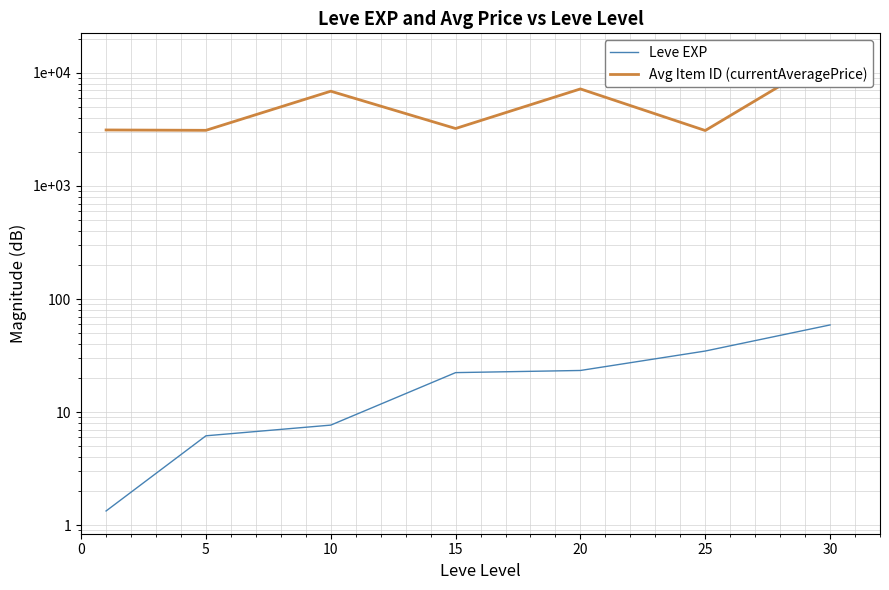

True or false: Leve EXP and Avg Item ID (currentAveragePrice) intersect in this chart.

False